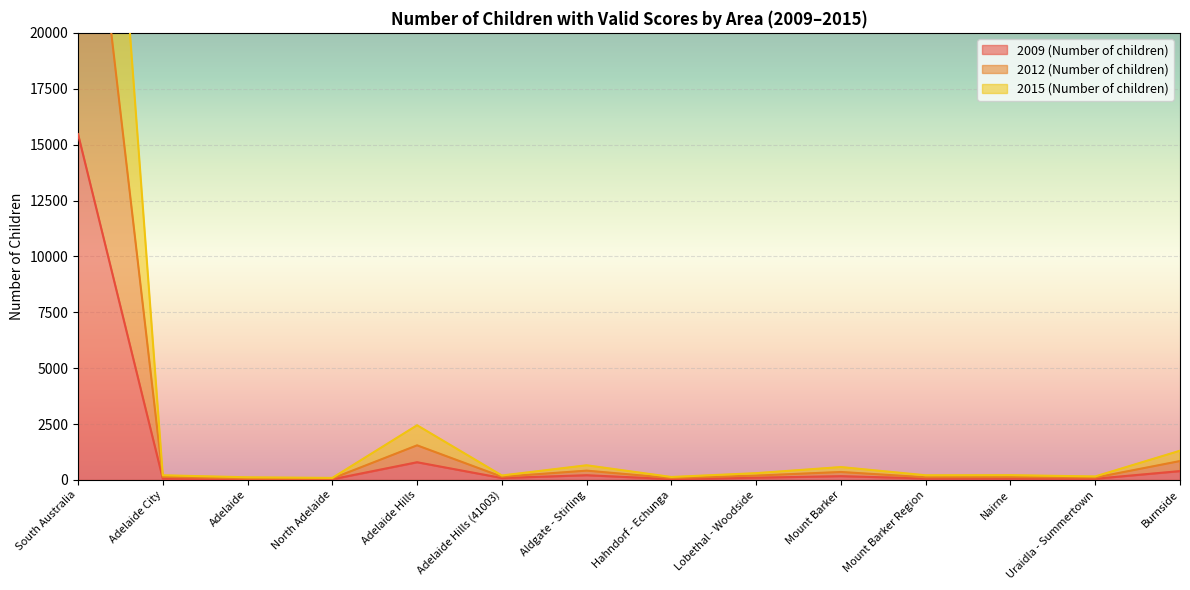

At how many categories does at least one series exceed 2603?

1